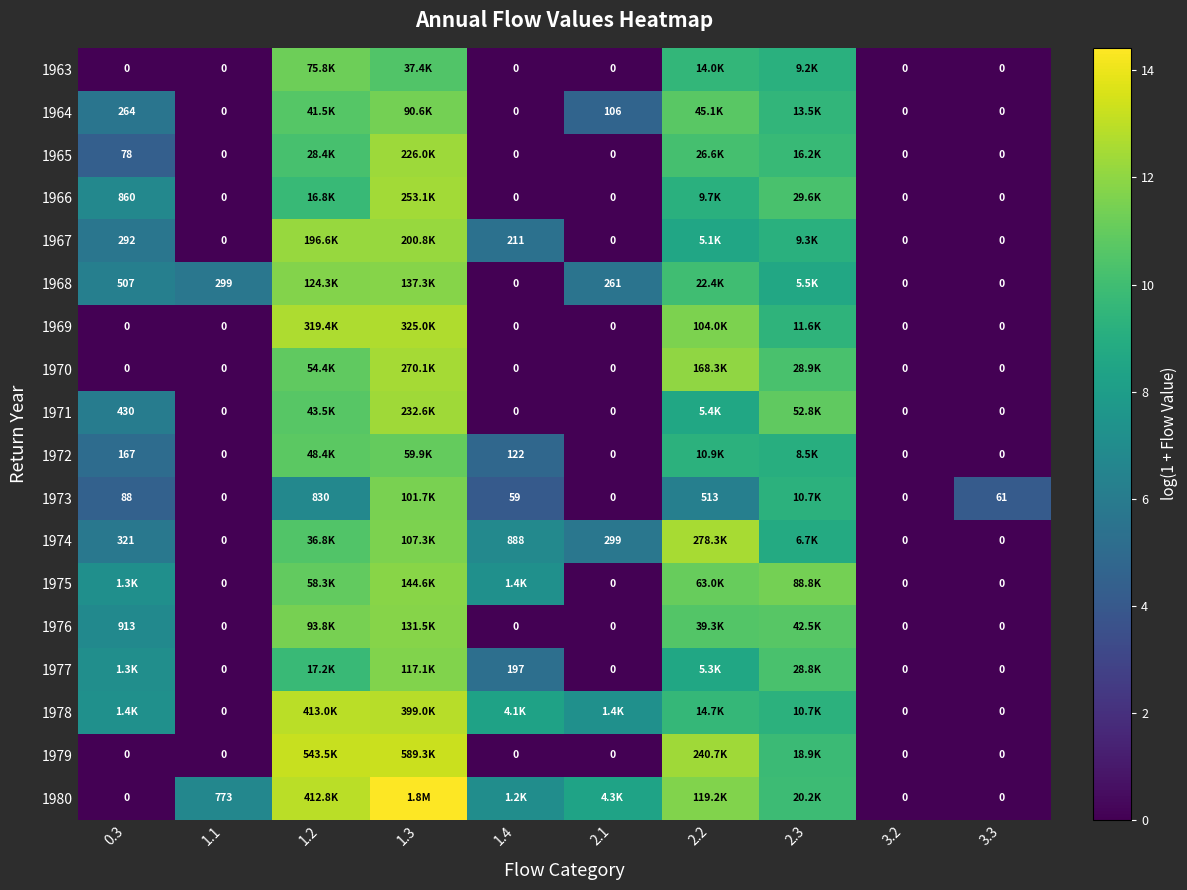

Count the number of data series in this chart.

18